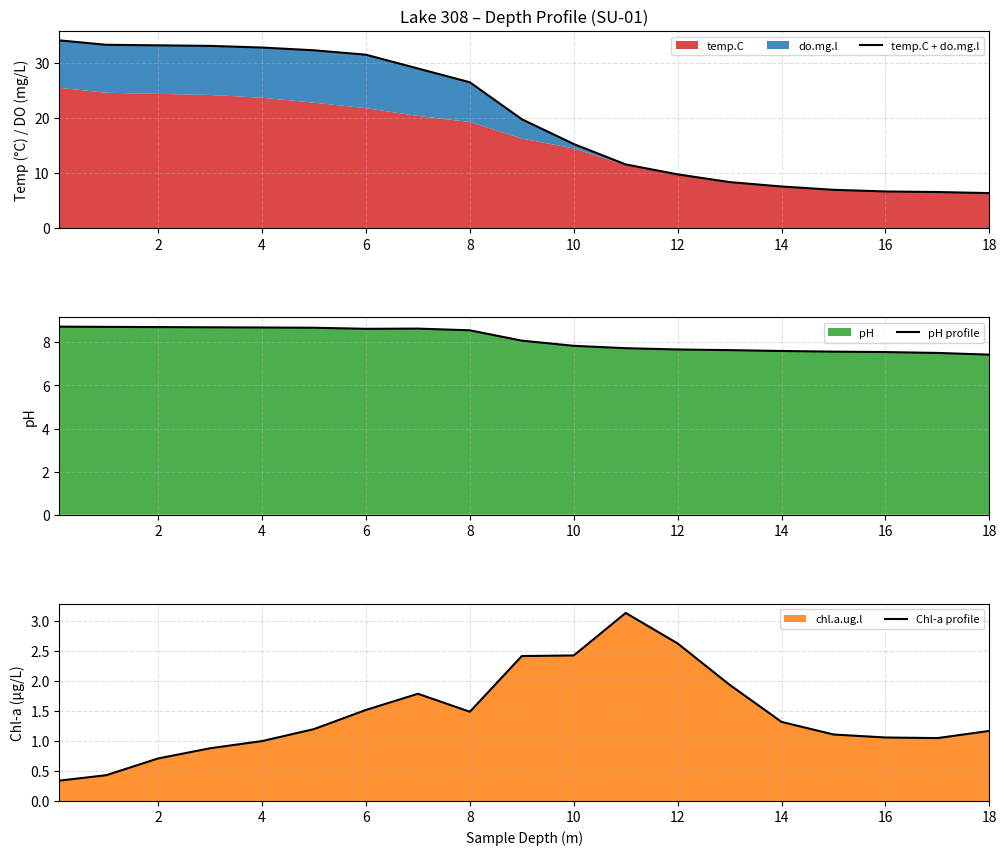

The pH profile series shows 7.6 at 14. True or false?

True